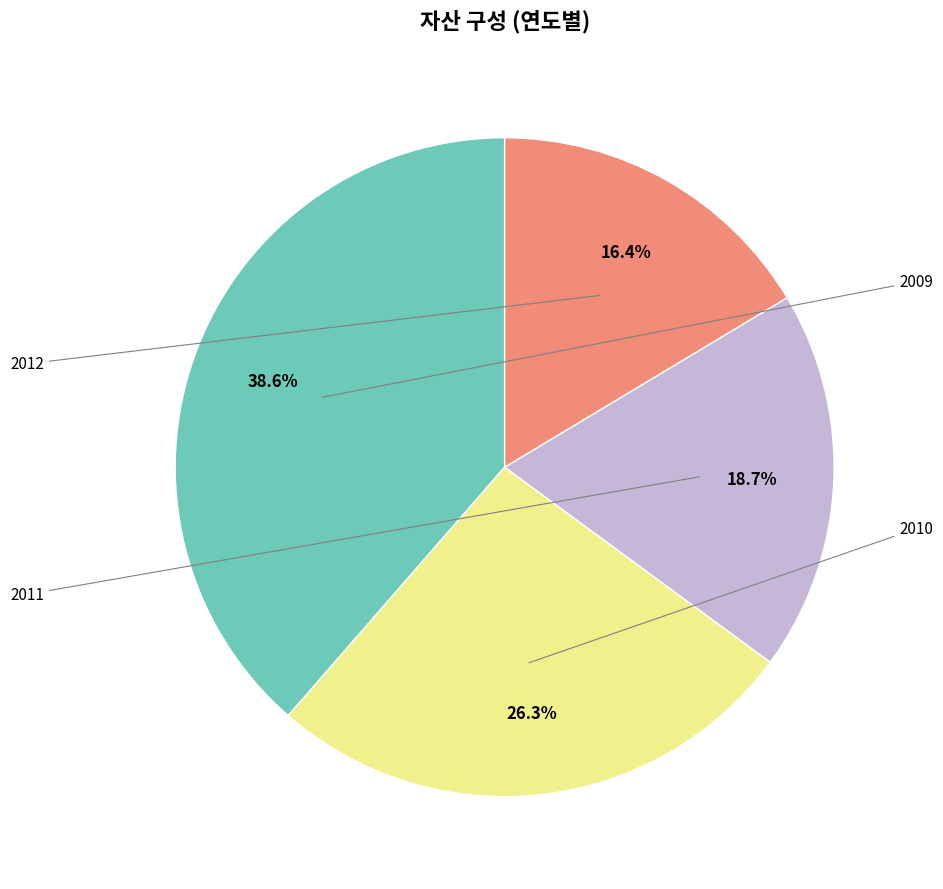

Is there any slice that represents more than half of the pie?

No